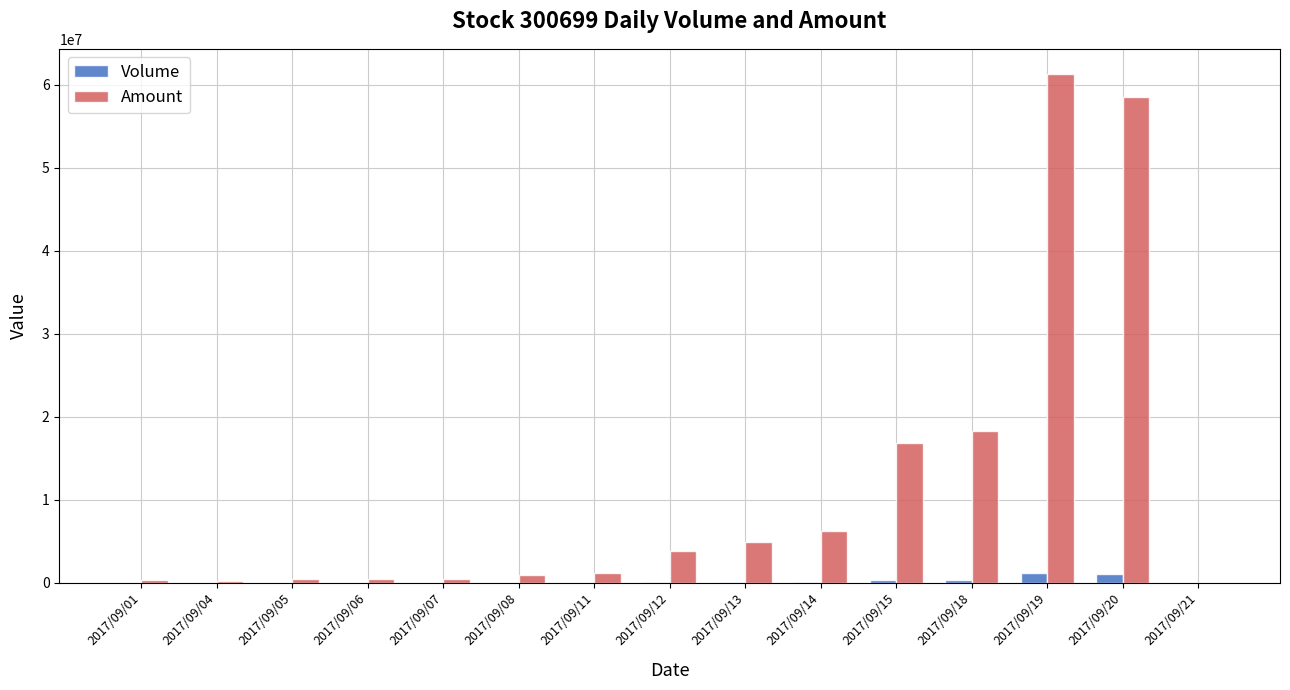

What is the maximum value shown in the chart?

61271860.0